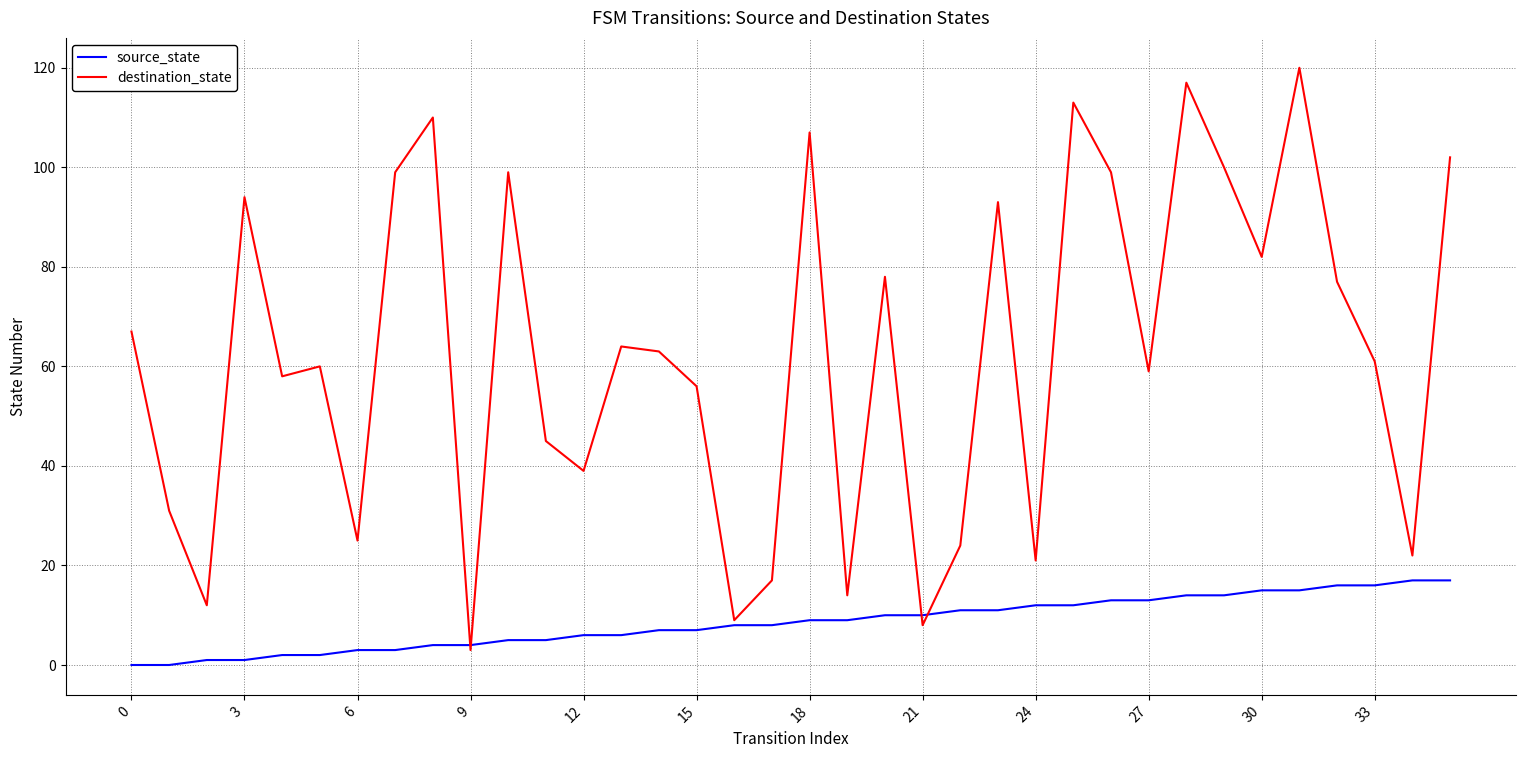

Which series has the largest total across all categories?

destination_state